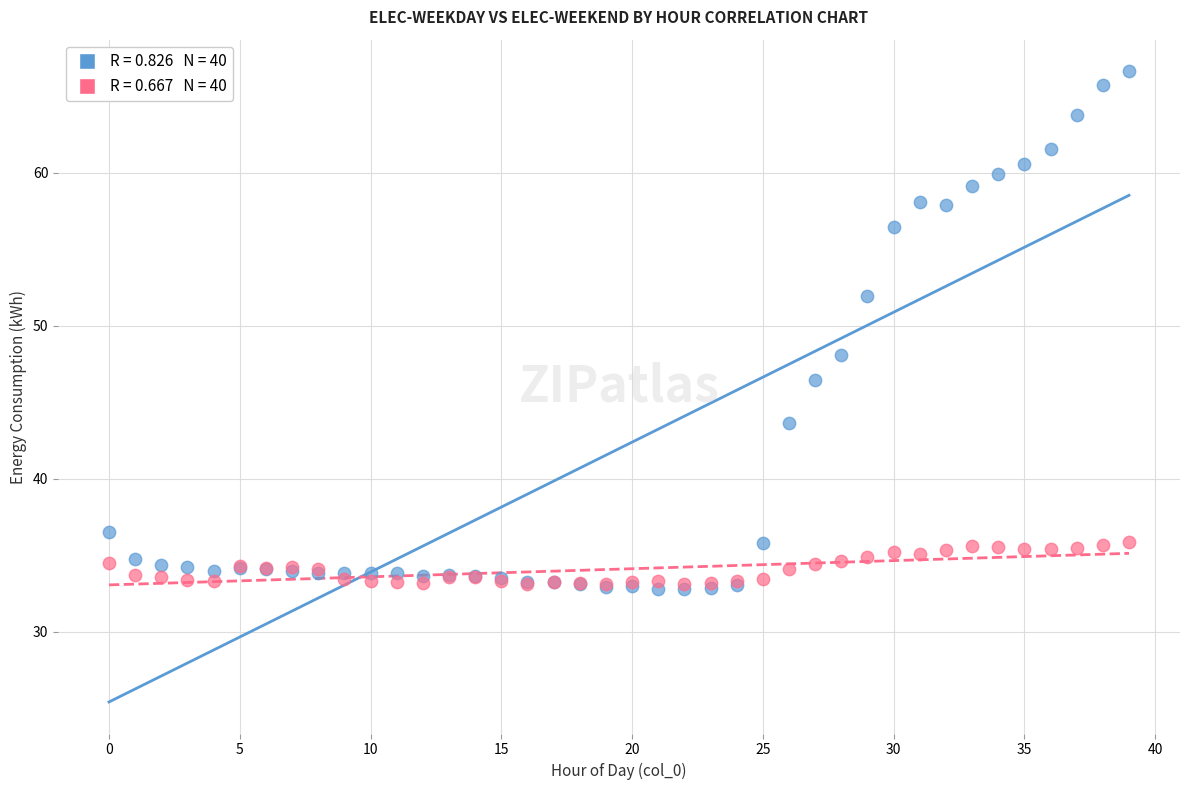

Across all series, what Y value is closest to 49?

48.1